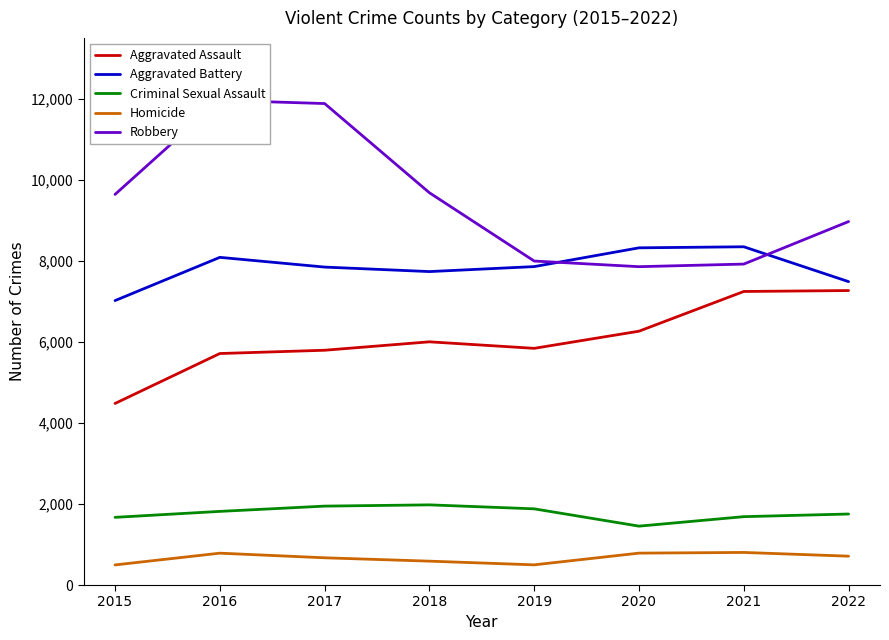

How many lines are shown in the chart?

5